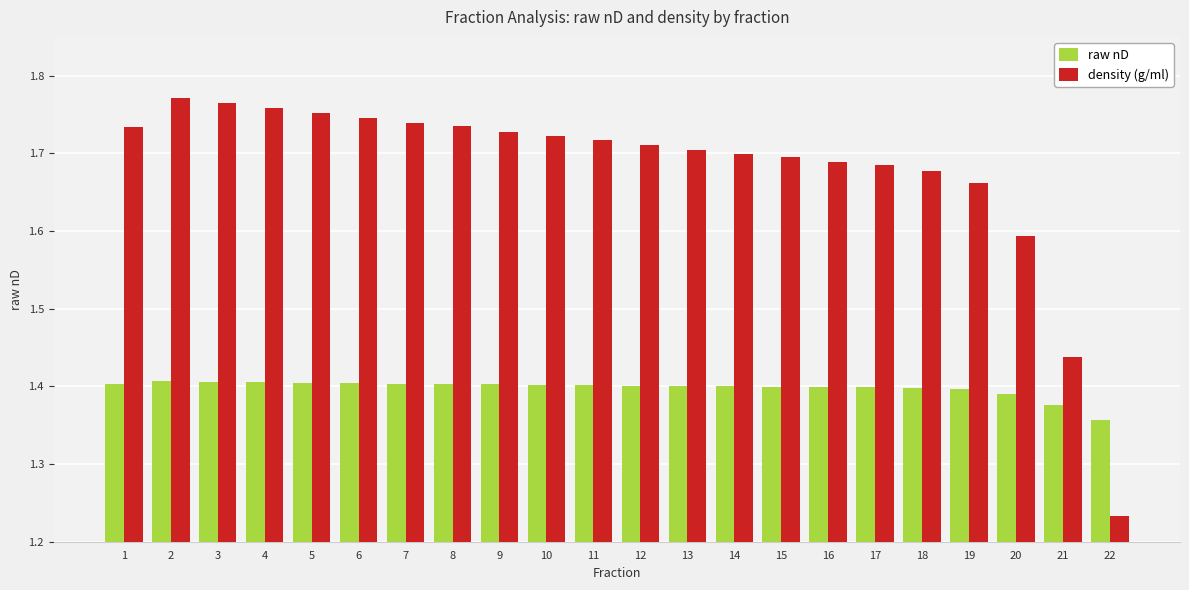

How many series are shown in this chart?

2